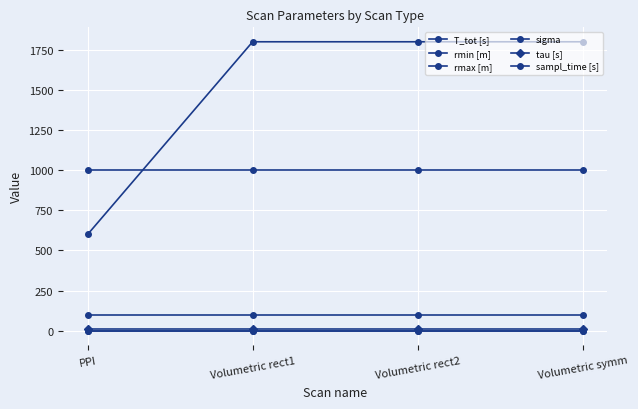

Does the chart display data point markers on the line(s)?

Yes